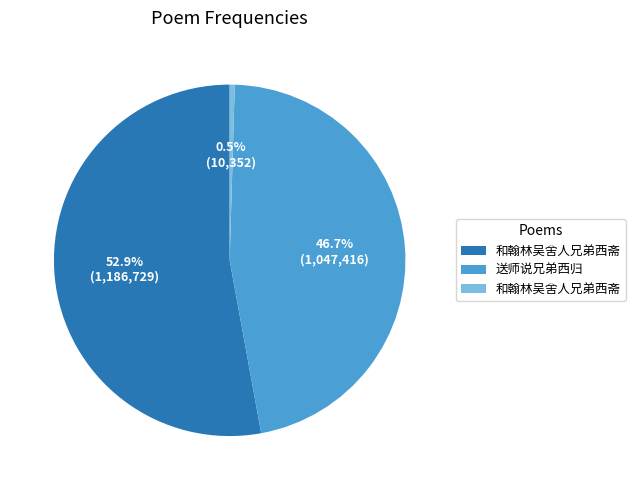

Is there any slice that represents more than half of the pie?

Yes